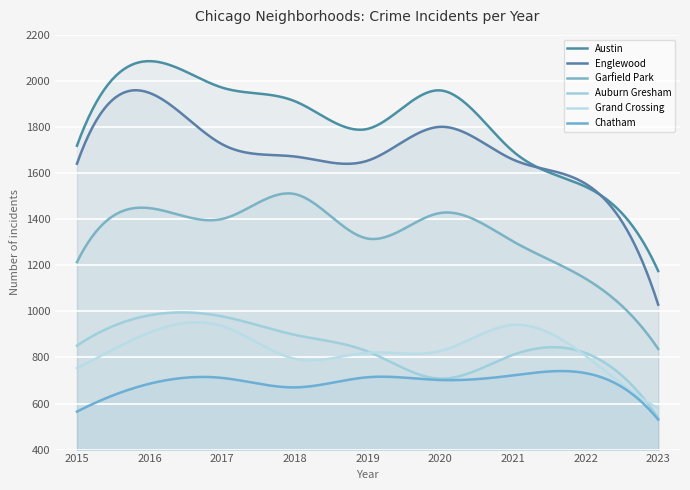

How many lines are shown in the chart?

6